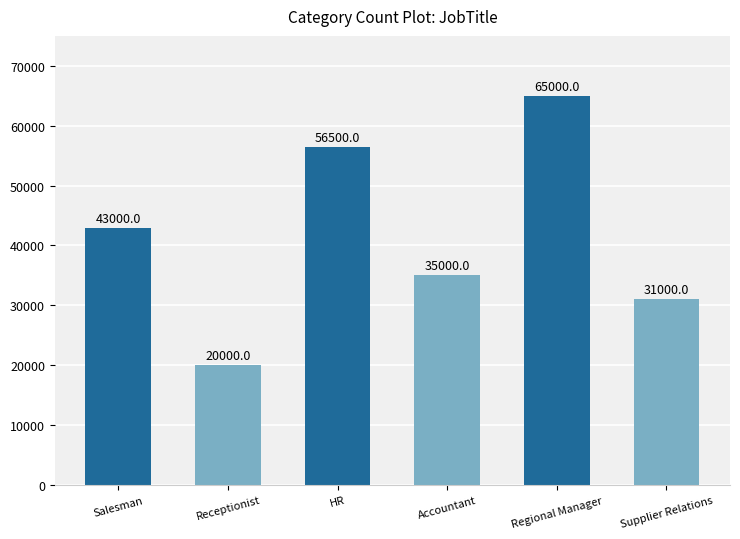

The chart shows a value of 31564 at HR. True or false?

False